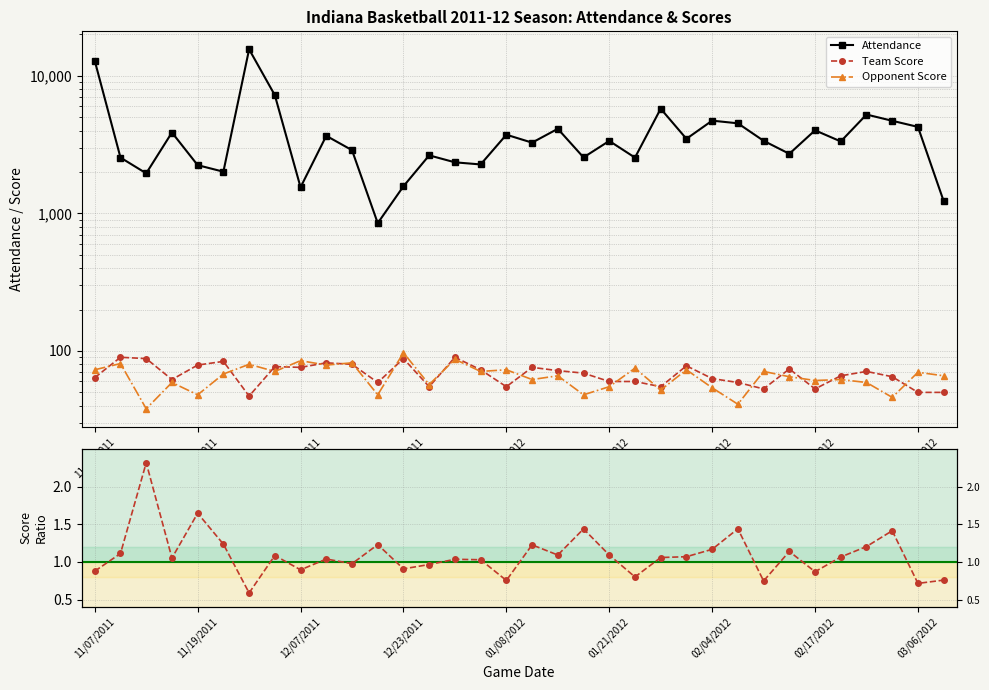

Which series changed the most between 01/08/2012 and 30?

Attendance